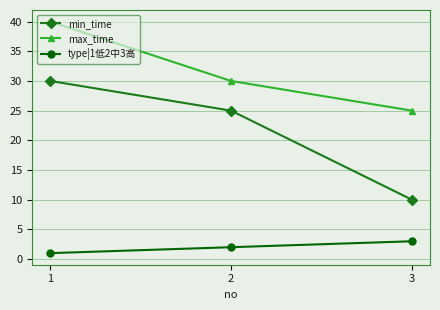

Reading left to right, what are all the values shown in this chart?

min_time: 30	25	10
max_time: 40	30	25
type|1低2中3高: 1	2	3